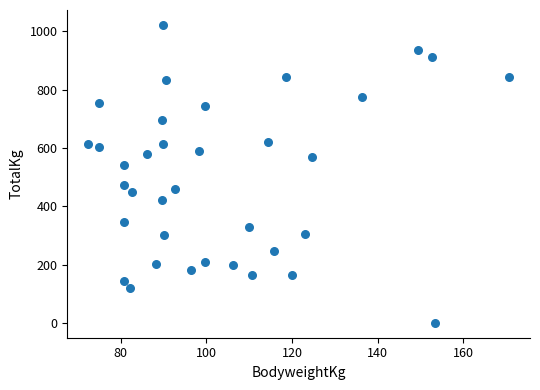

What is the range of X values (max minus min)?

98.3